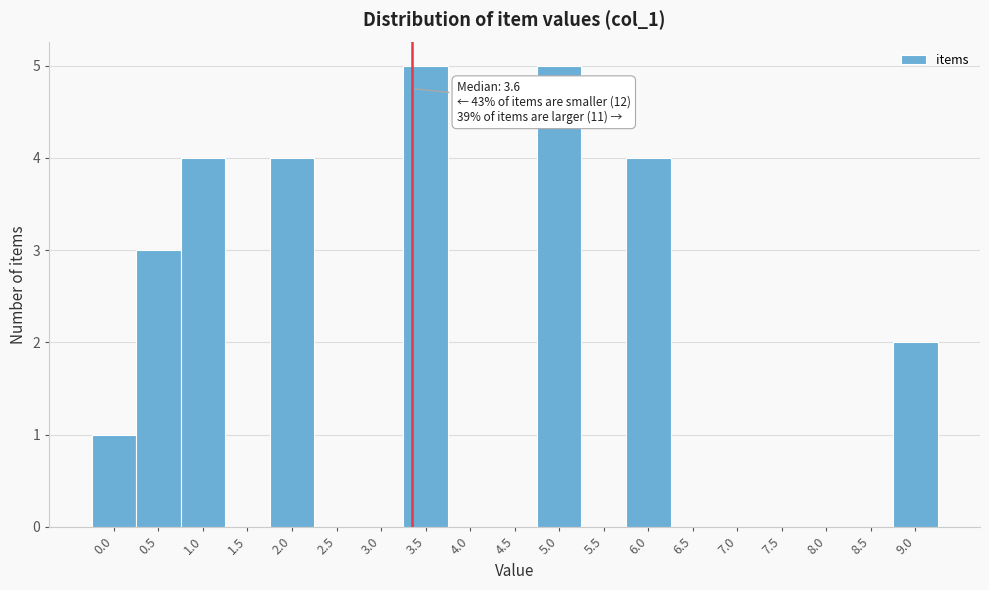

Reading left to right, transcribe all the data shown in this chart.

0.0=1	0.5=3	1.0=4	1.5=0	2.0=4	2.5=0	3.0=0	3.5=5	4.0=0	4.5=0	5.0=5	5.5=0	6.0=4	6.5=0	7.0=0	7.5=0	8.0=0	8.5=0	9.0=2